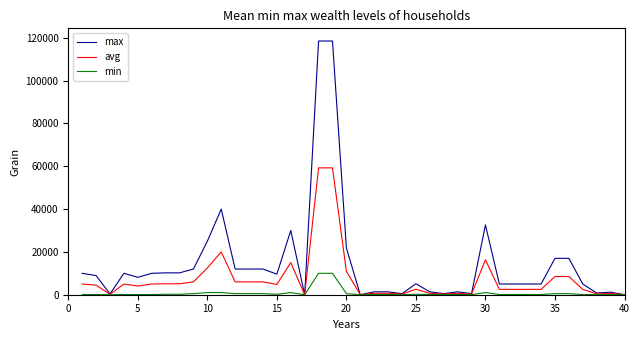

List the series in order of their peak value, lowest first.

min, avg, max